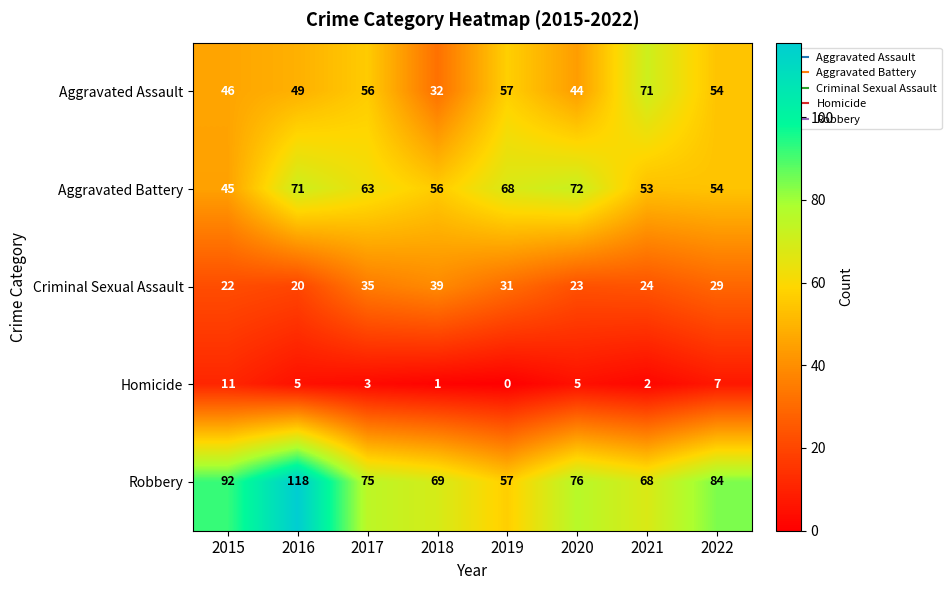

Between 2019 and 2020, which series saw the biggest shift?

Robbery